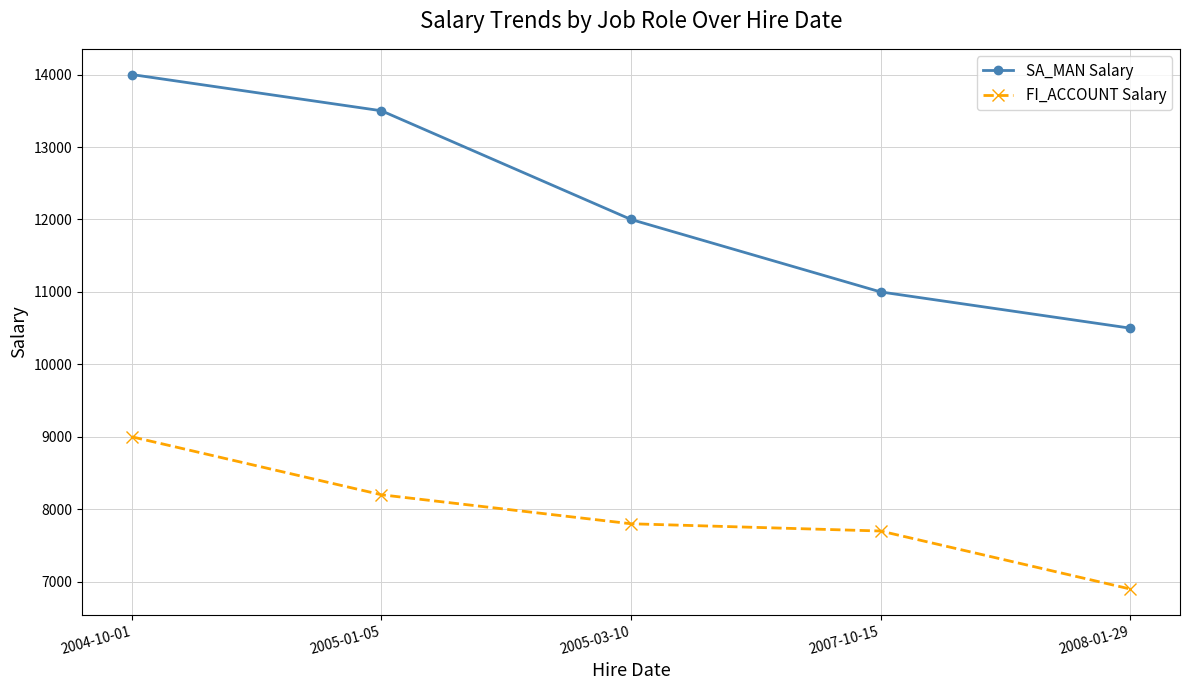

Reading left to right, extract all data points from this chart.

SA_MAN Salary: 2004-10-01=14000	2005-01-05=13500	2005-03-10=12000	2007-10-15=11000	2008-01-29=10500
FI_ACCOUNT Salary: 2004-10-01=9000	2005-01-05=8200	2005-03-10=7800	2007-10-15=7700	2008-01-29=6900